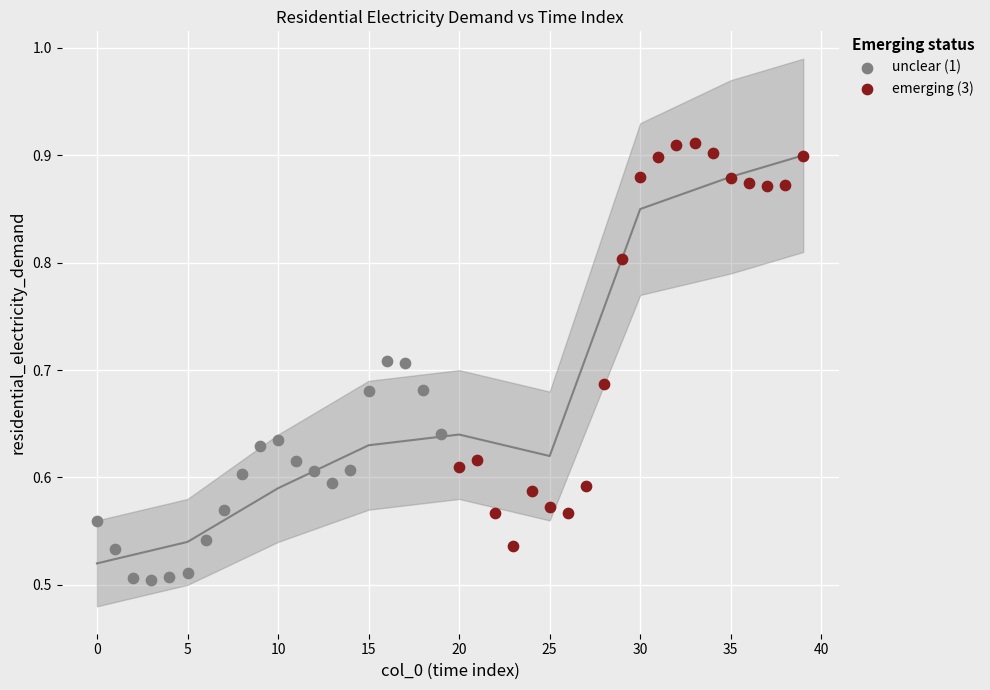

Which series reaches the minimum Y coordinate?

unclear (1)